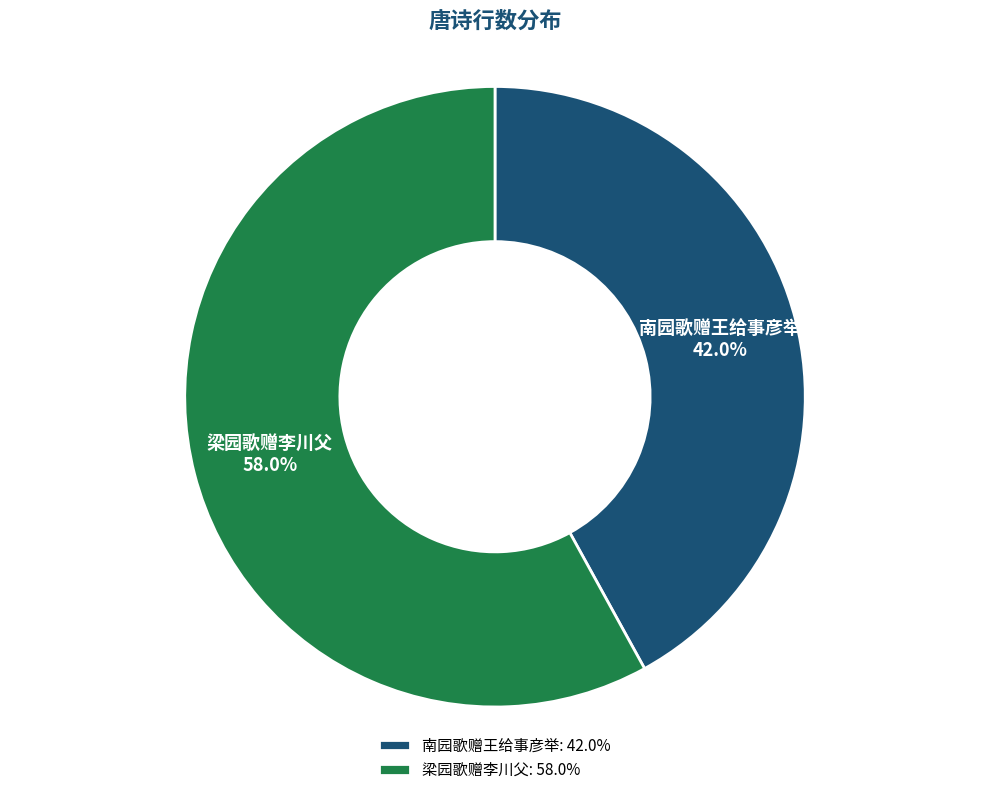

To the nearest percent, what is the difference between the 南园歌赠王给事彦举 and 梁园歌赠李川父 slice percentages?

16%